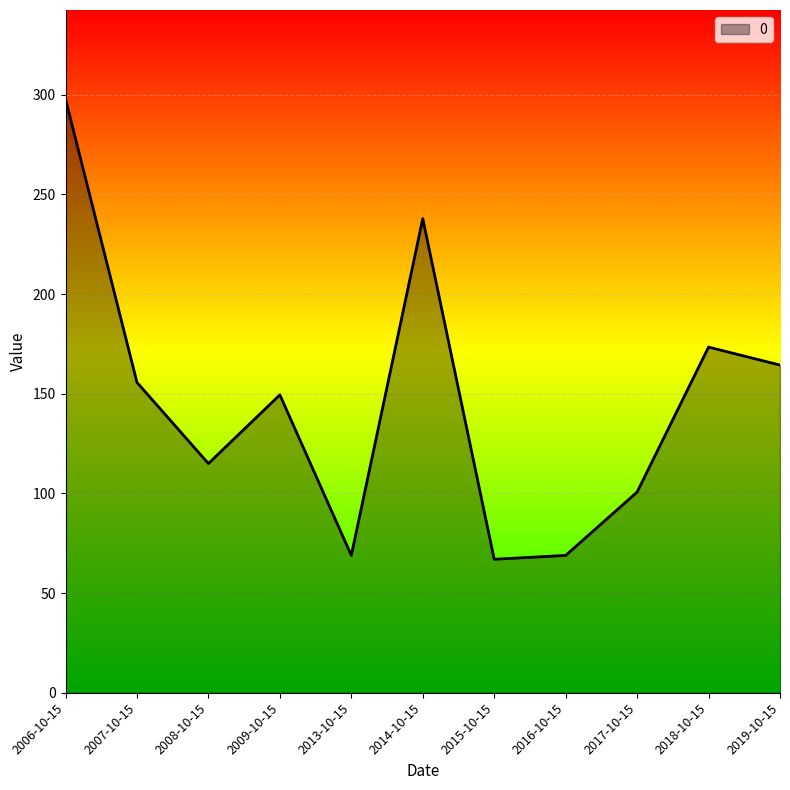

Does the chart display data point markers on the line(s)?

No